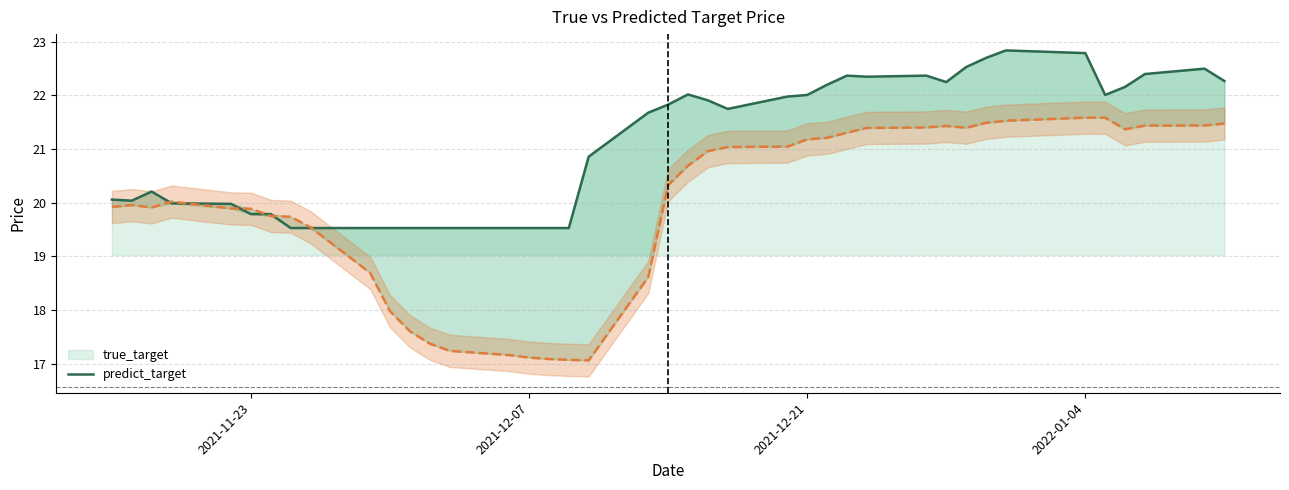

What is the sum of all predict_target values?

797.0